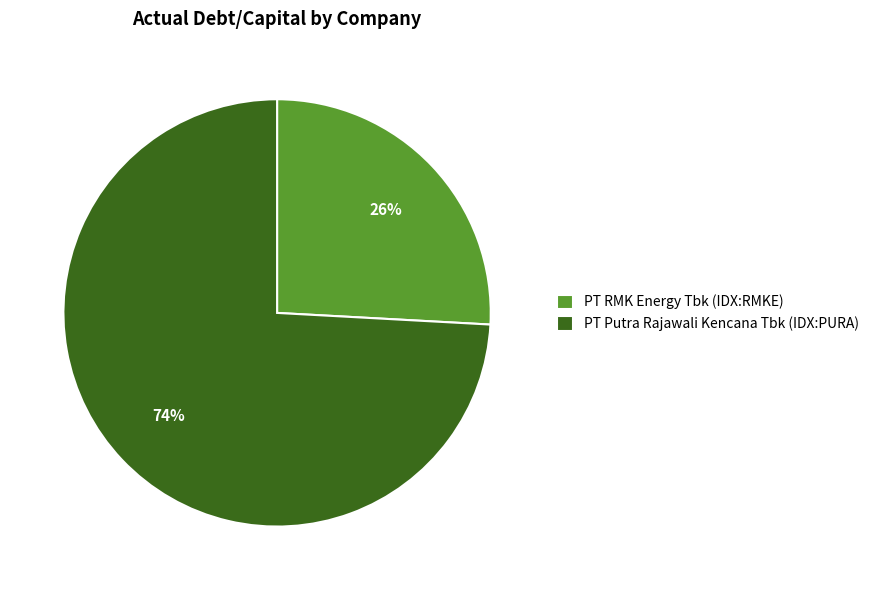

What percentage is the PT RMK Energy Tbk (IDX:RMKE) slice, to the nearest percent?

26%